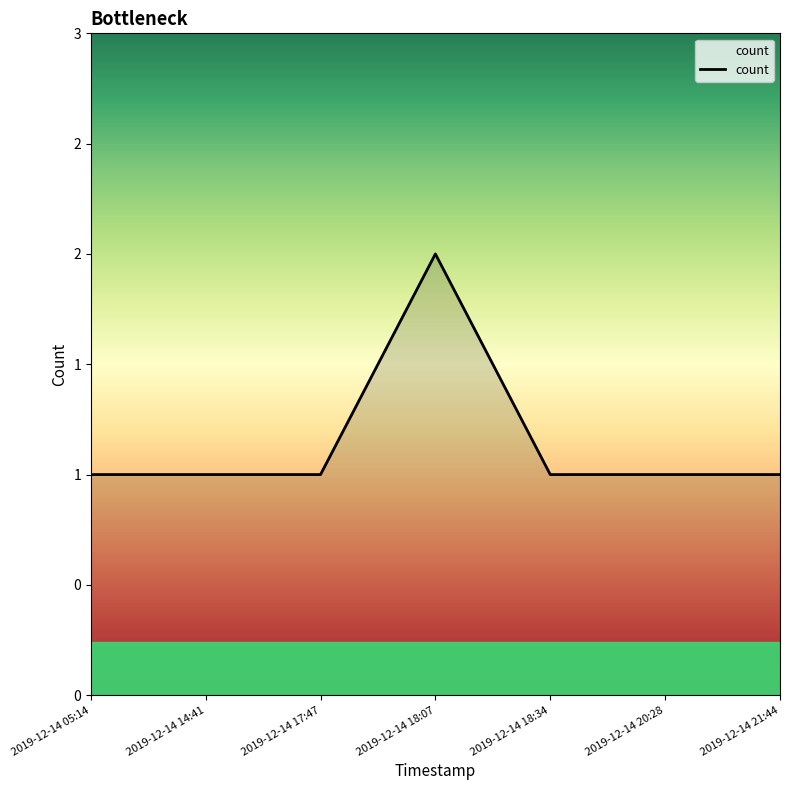

Rank the categories by value from lowest to highest.

2019-12-14 05:14, 2019-12-14 14:41, 2019-12-14 17:47, 2019-12-14 18:34, 2019-12-14 20:28, 2019-12-14 21:44, 2019-12-14 18:07